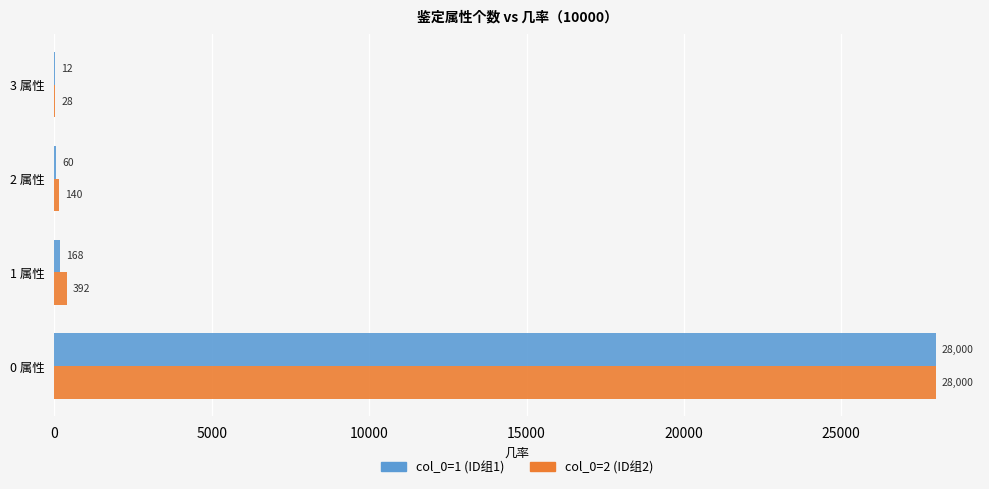

What is the approximate value of col_0=2 (ID组2) at 0 属性?

28000